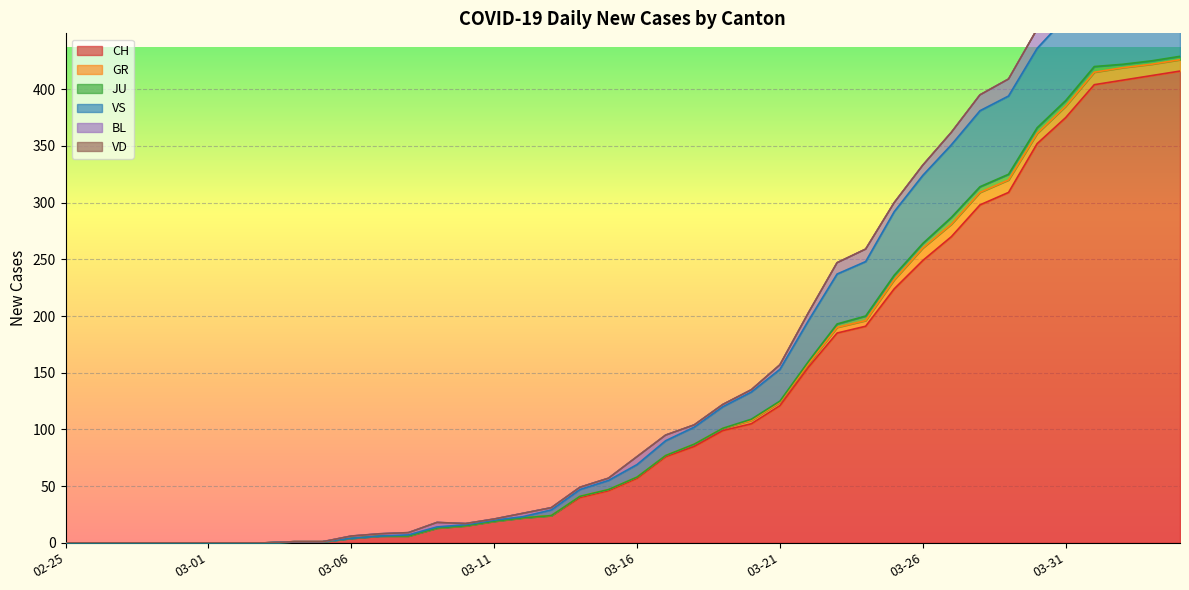

Which series changed the most between 2020-03-05 and 2020-03-23?

CH